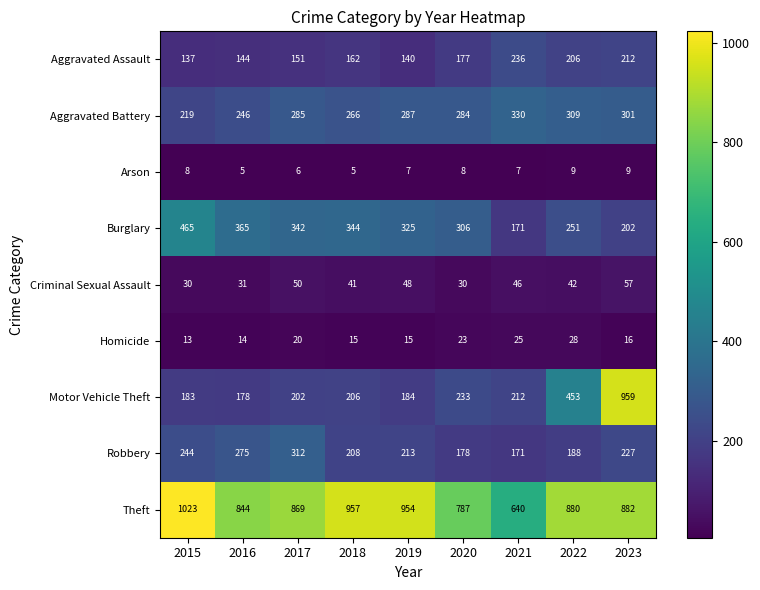

Count the number of data series in this chart.

9